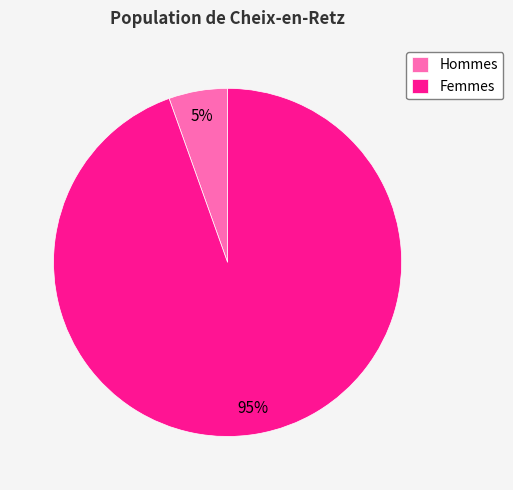

How many slices are in this pie chart?

2